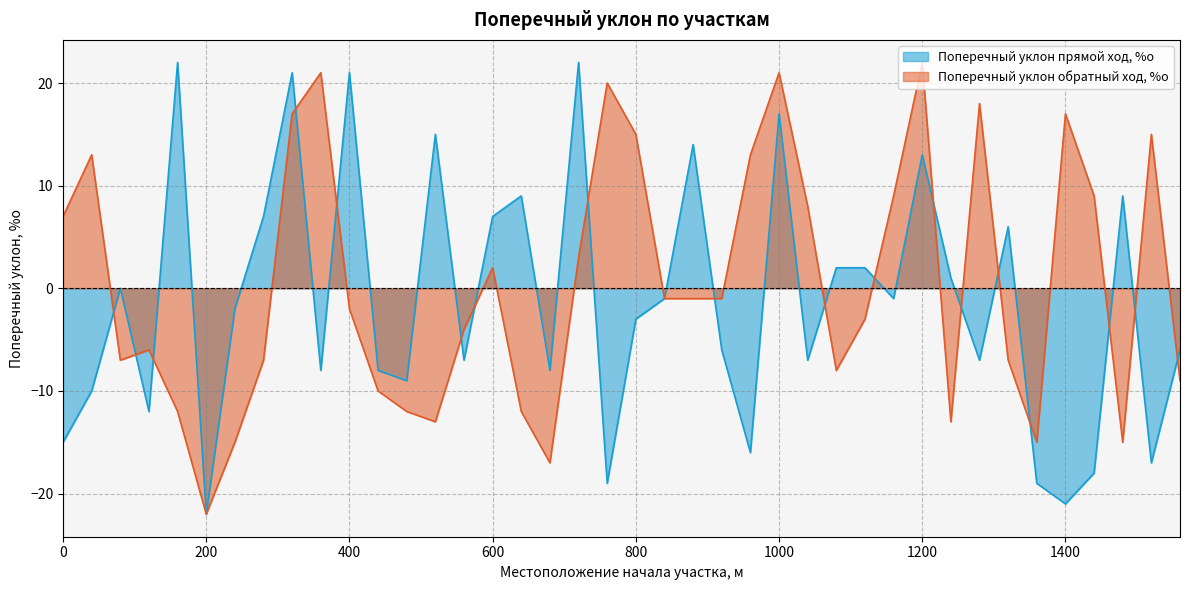

How many values in Поперечный уклон прямой ход, %о are below zero?

23